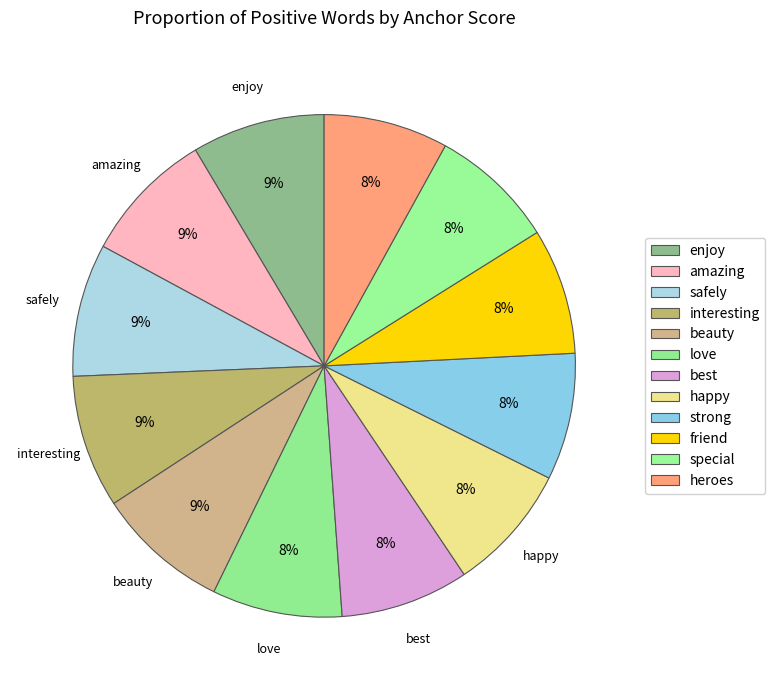

Is it true that friend is 20% of the pie?

False